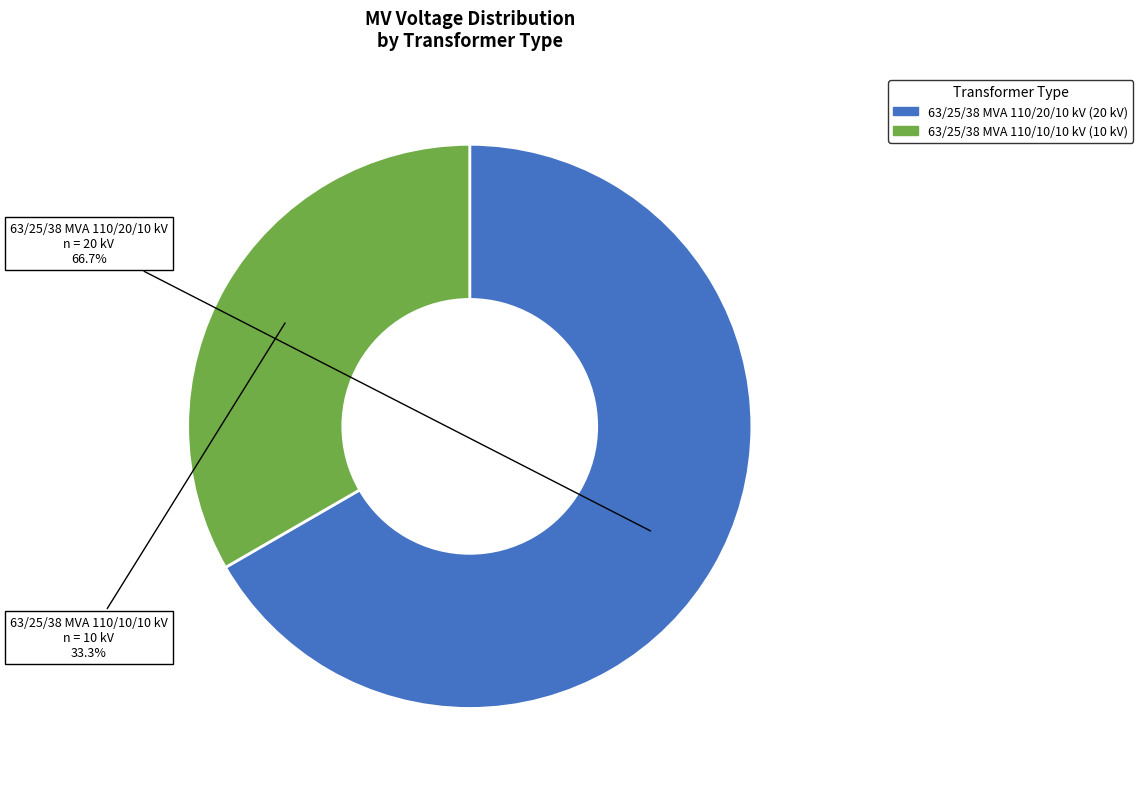

What percentage do 63/25/38 MVA 110/20/10 kV and 63/25/38 MVA 110/10/10 kV together represent?

100.0%